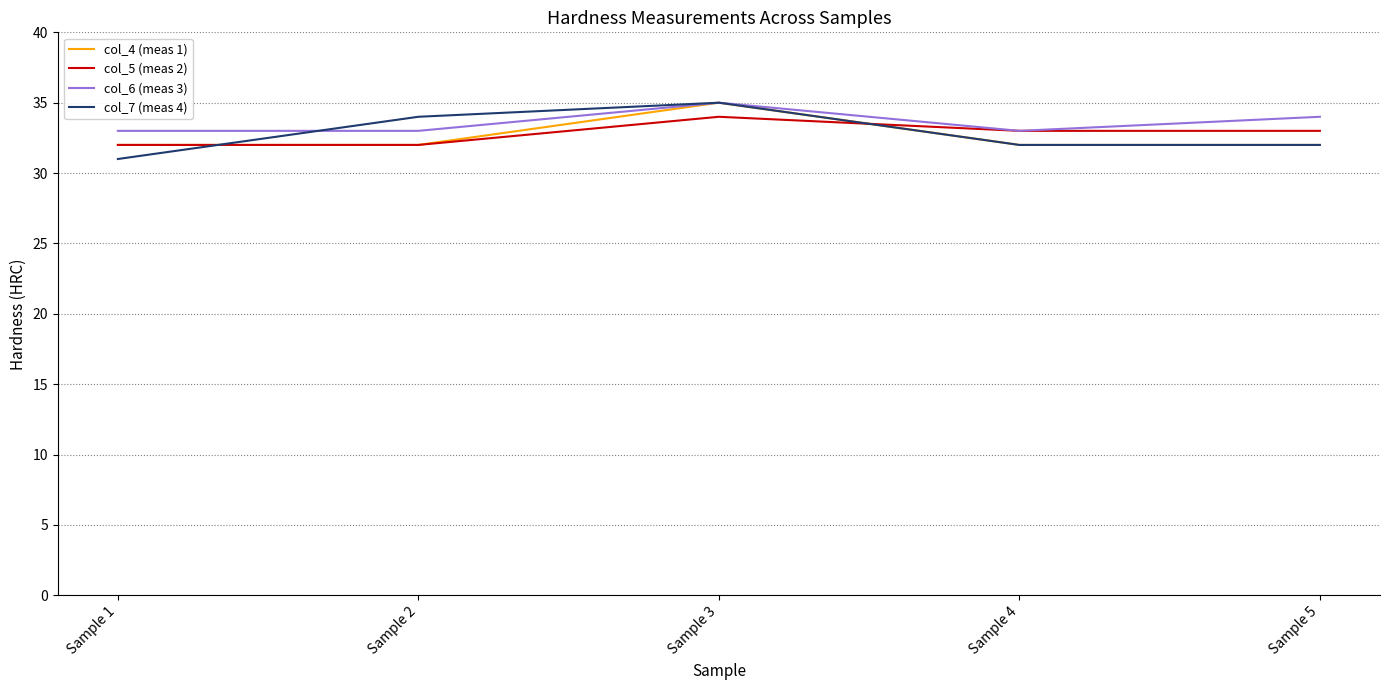

At which category is the sum across all series the highest?

Sample 3